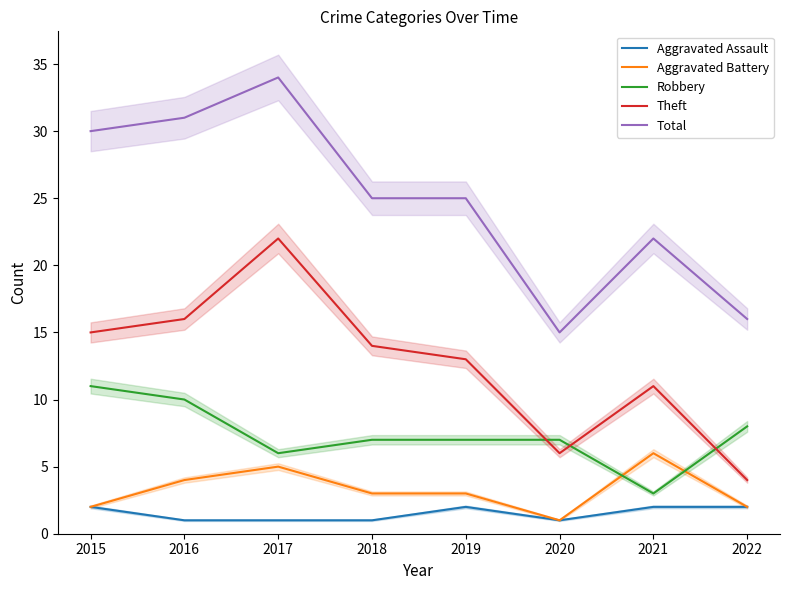

How many lines are shown in the chart?

5